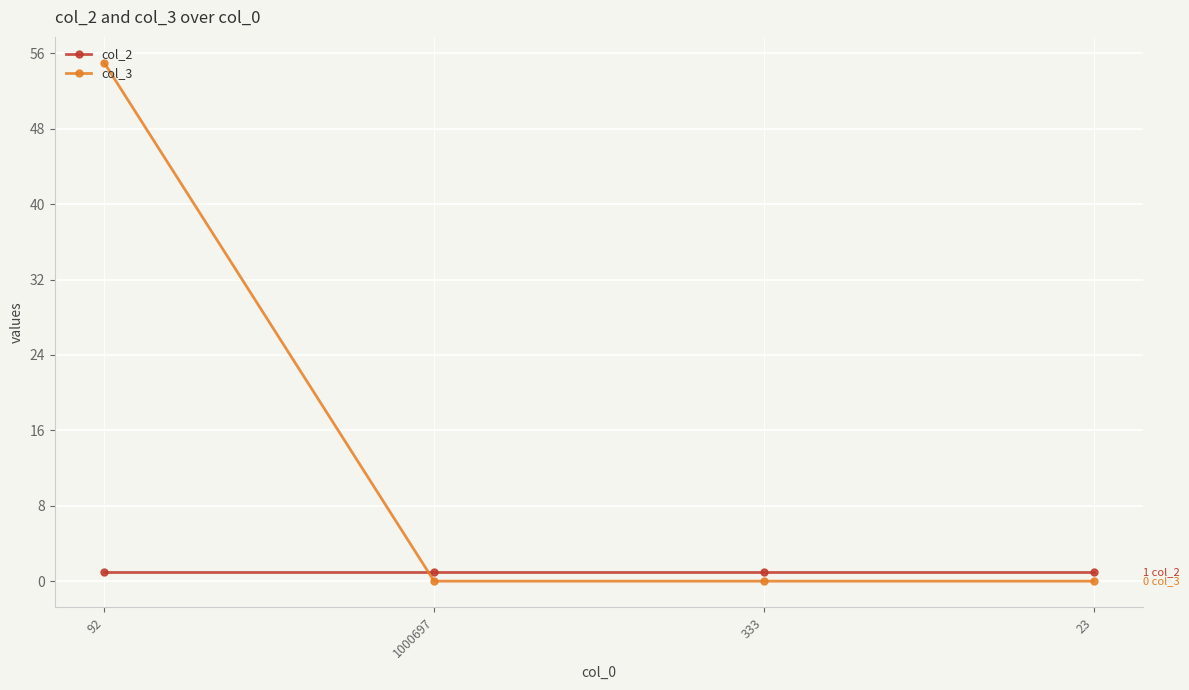

At which category is the sum across all series the highest?

92